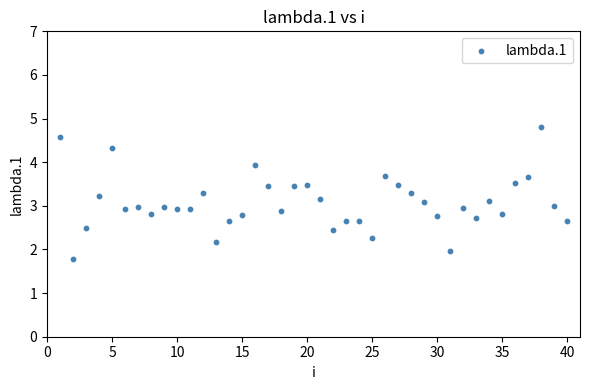

What is the range of X values (max minus min)?

39.0